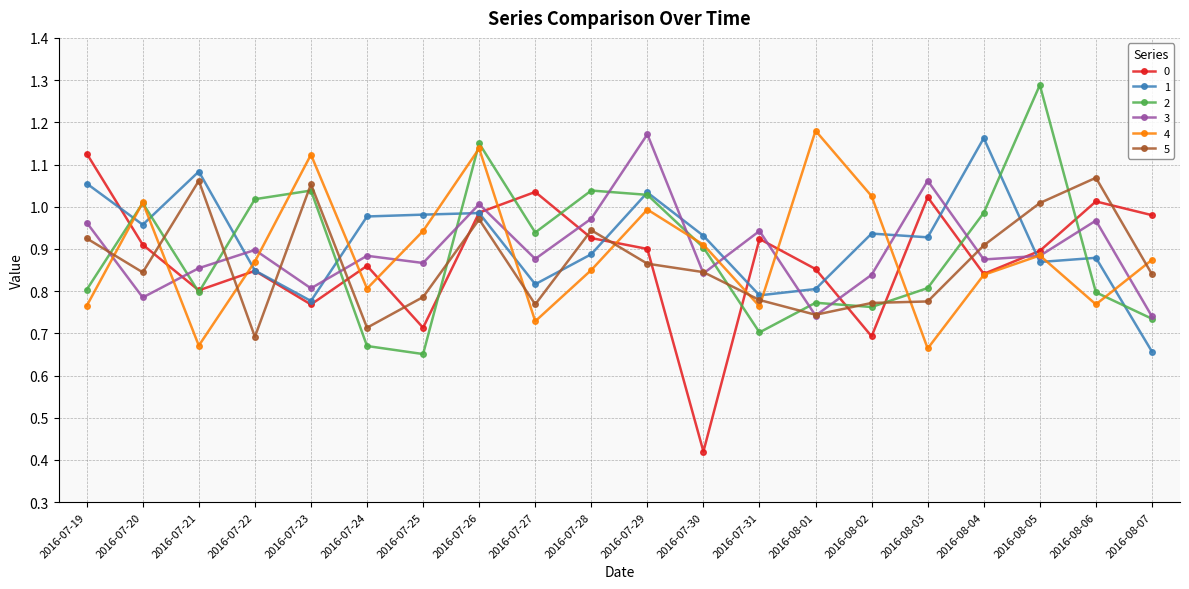

What are all the series names shown in the legend?

0, 1, 2, 3, 4, 5